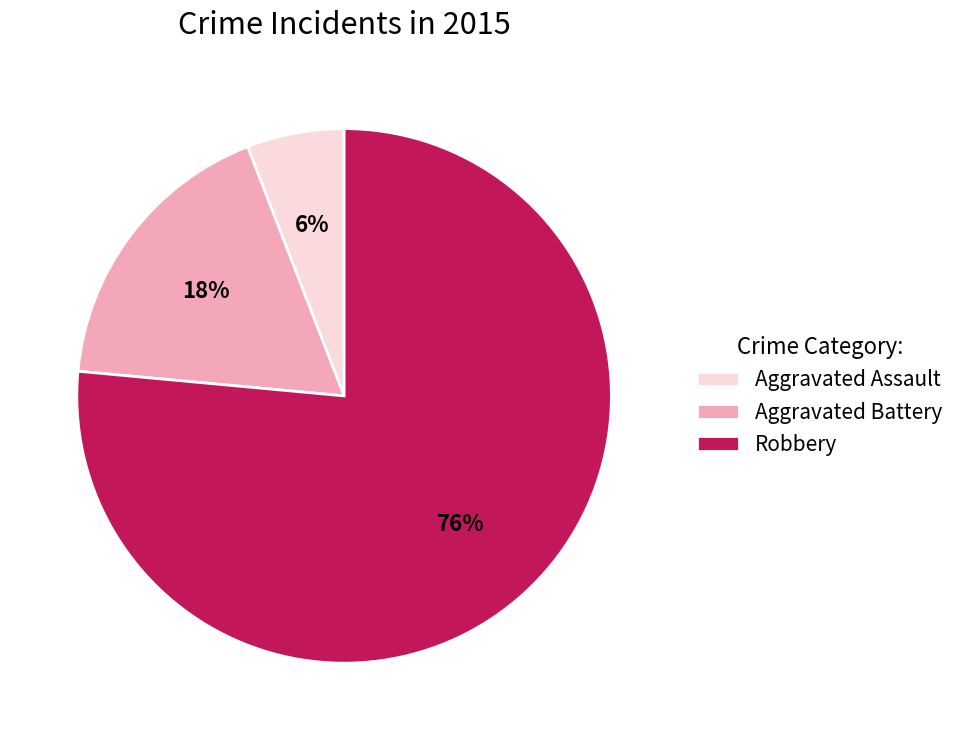

Which slice is the smallest?

Aggravated Assault